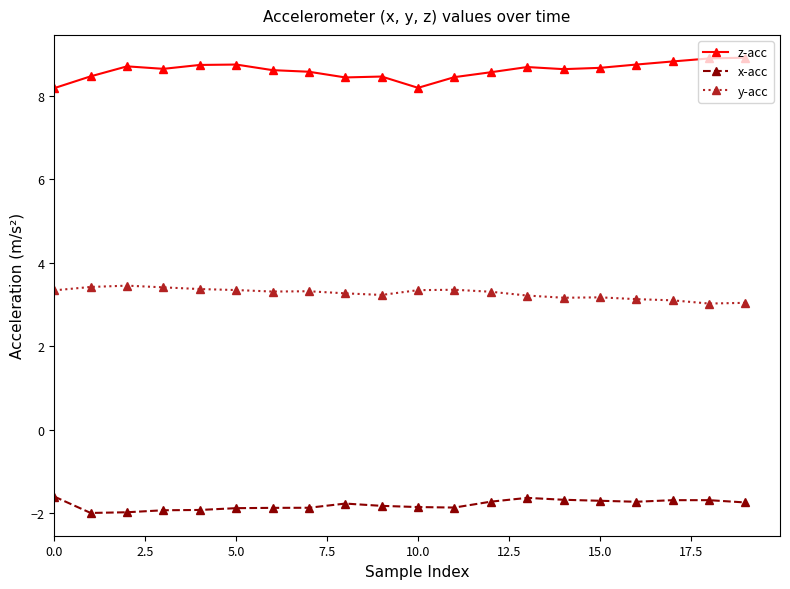

How many lines are shown in the chart?

3